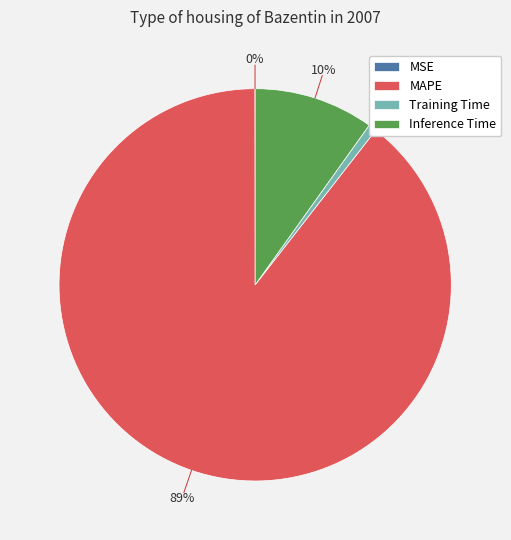

Between Inference Time and Training Time, which is larger?

Inference Time